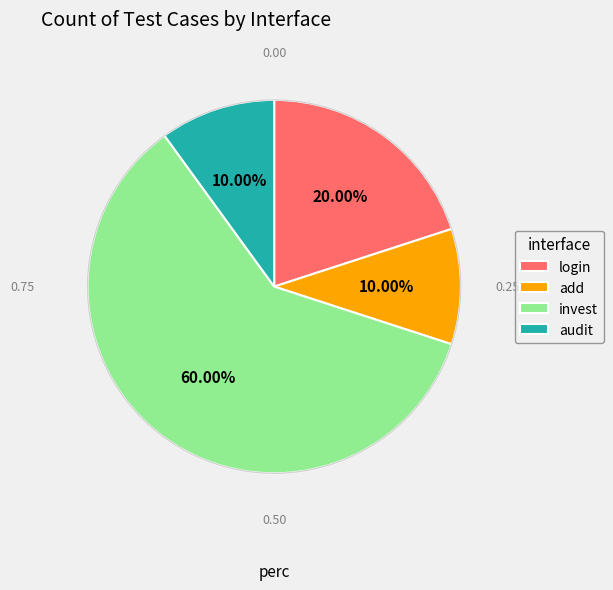

How many slices are in this pie chart?

4